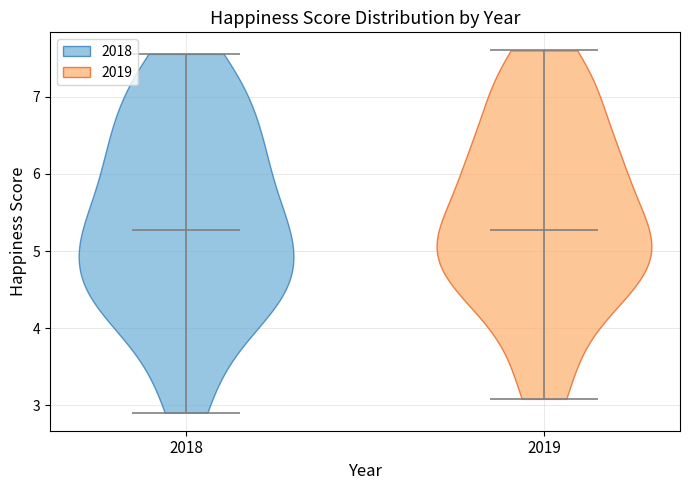

What is the lowest point the violin at x = 2018 reaches on the y-axis? The values are not printed on the chart, so give them approximately, as read against the axis.

2.9